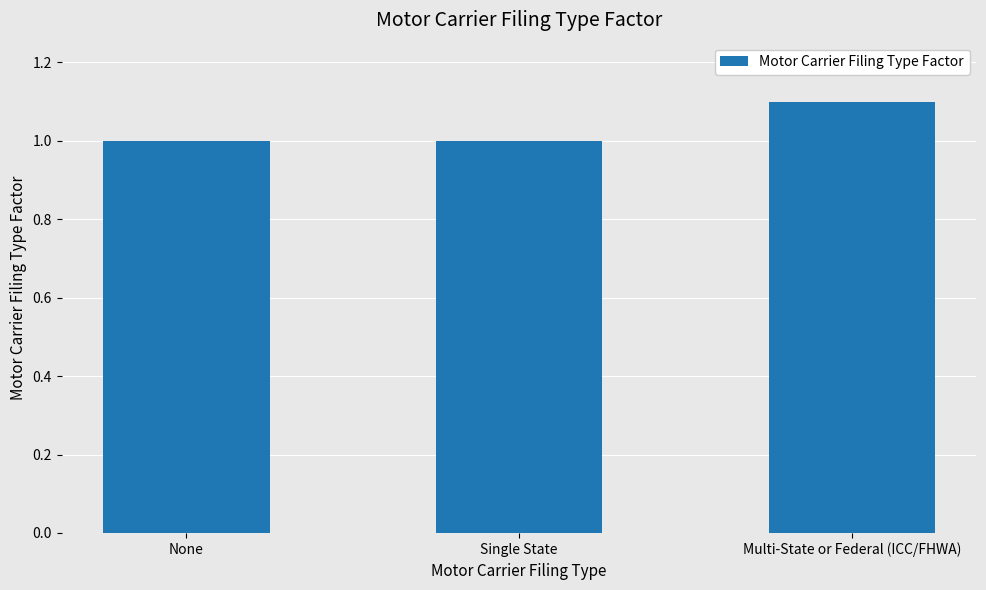

What is the sum of all values?

3.1